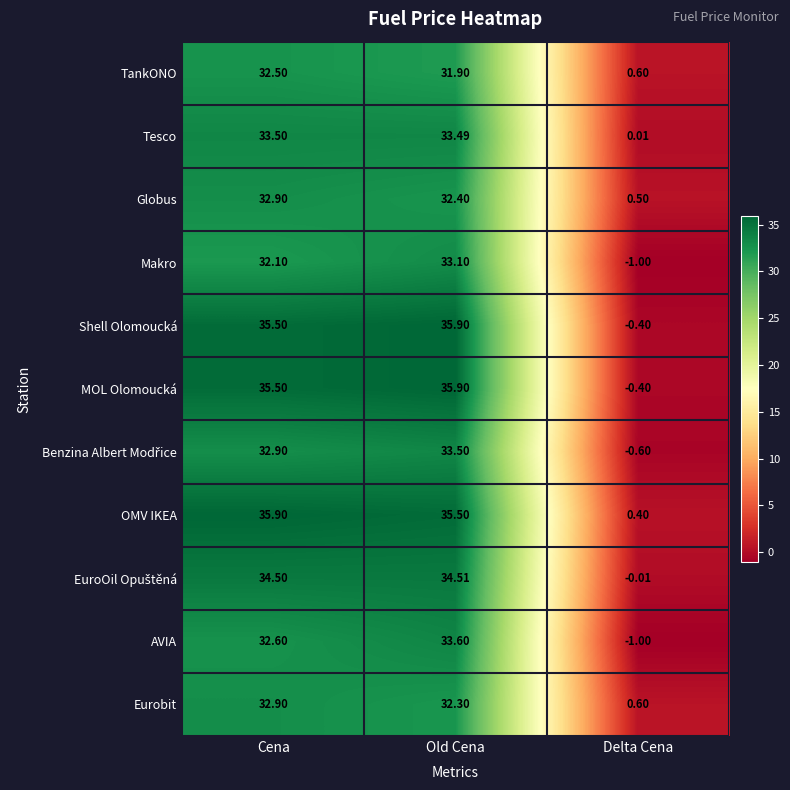

What is the spread (max minus min) of values at Old Cena?

4.0